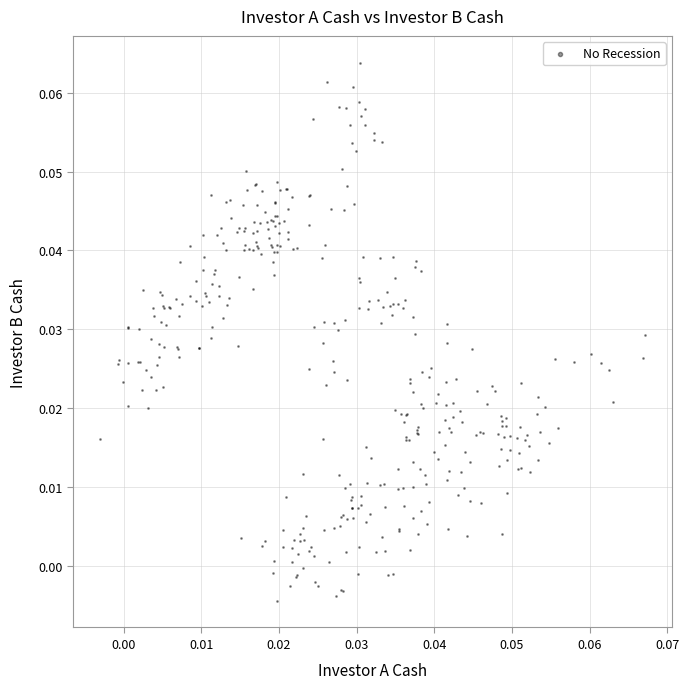

Count the number of points in this scatter plot.

369